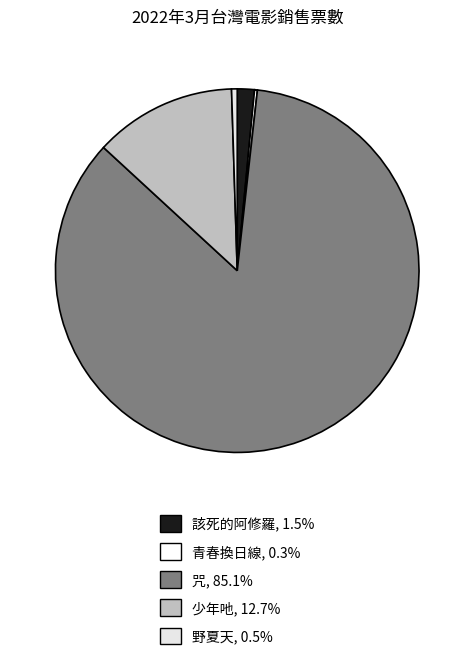

How many slices are in this pie chart?

5